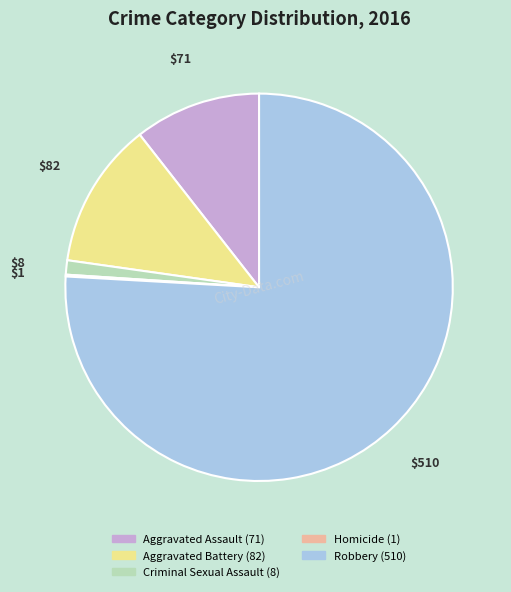

Is it true that Aggravated Assault is 11% of the pie?

True